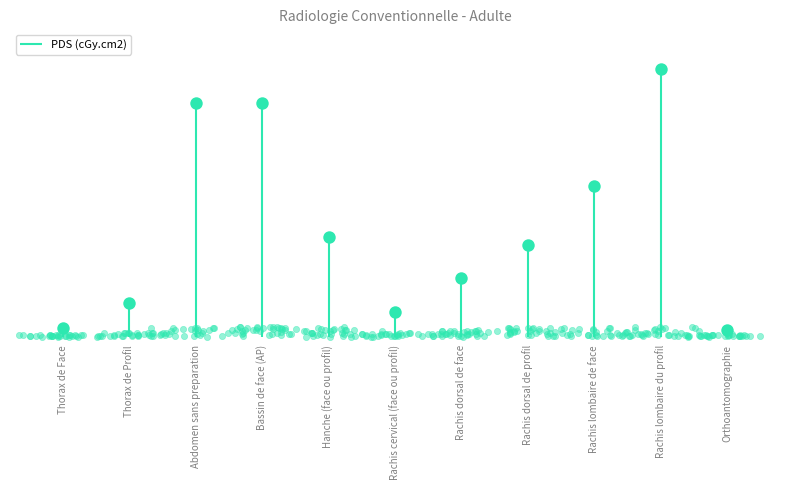

Approximately how many times larger is the value at Rachis dorsal de face compared to Thorax de Face?

7.0